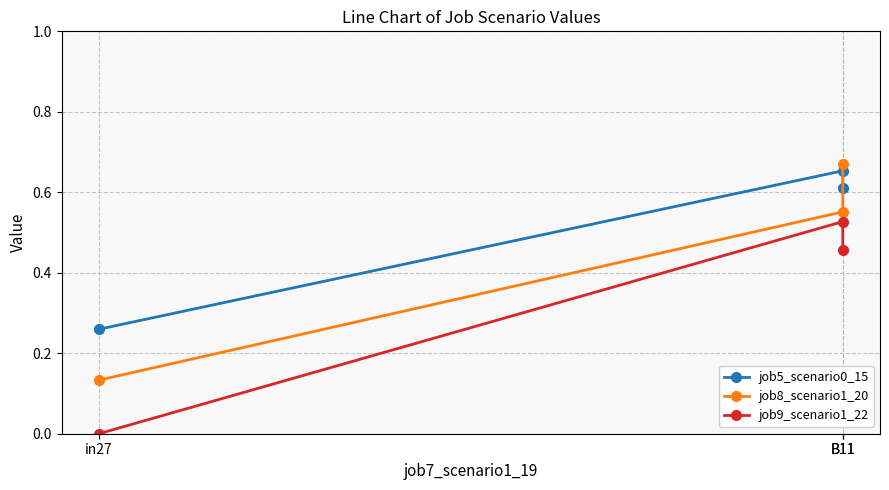

What is the average value of the job9_scenario1_22 series?

0.3